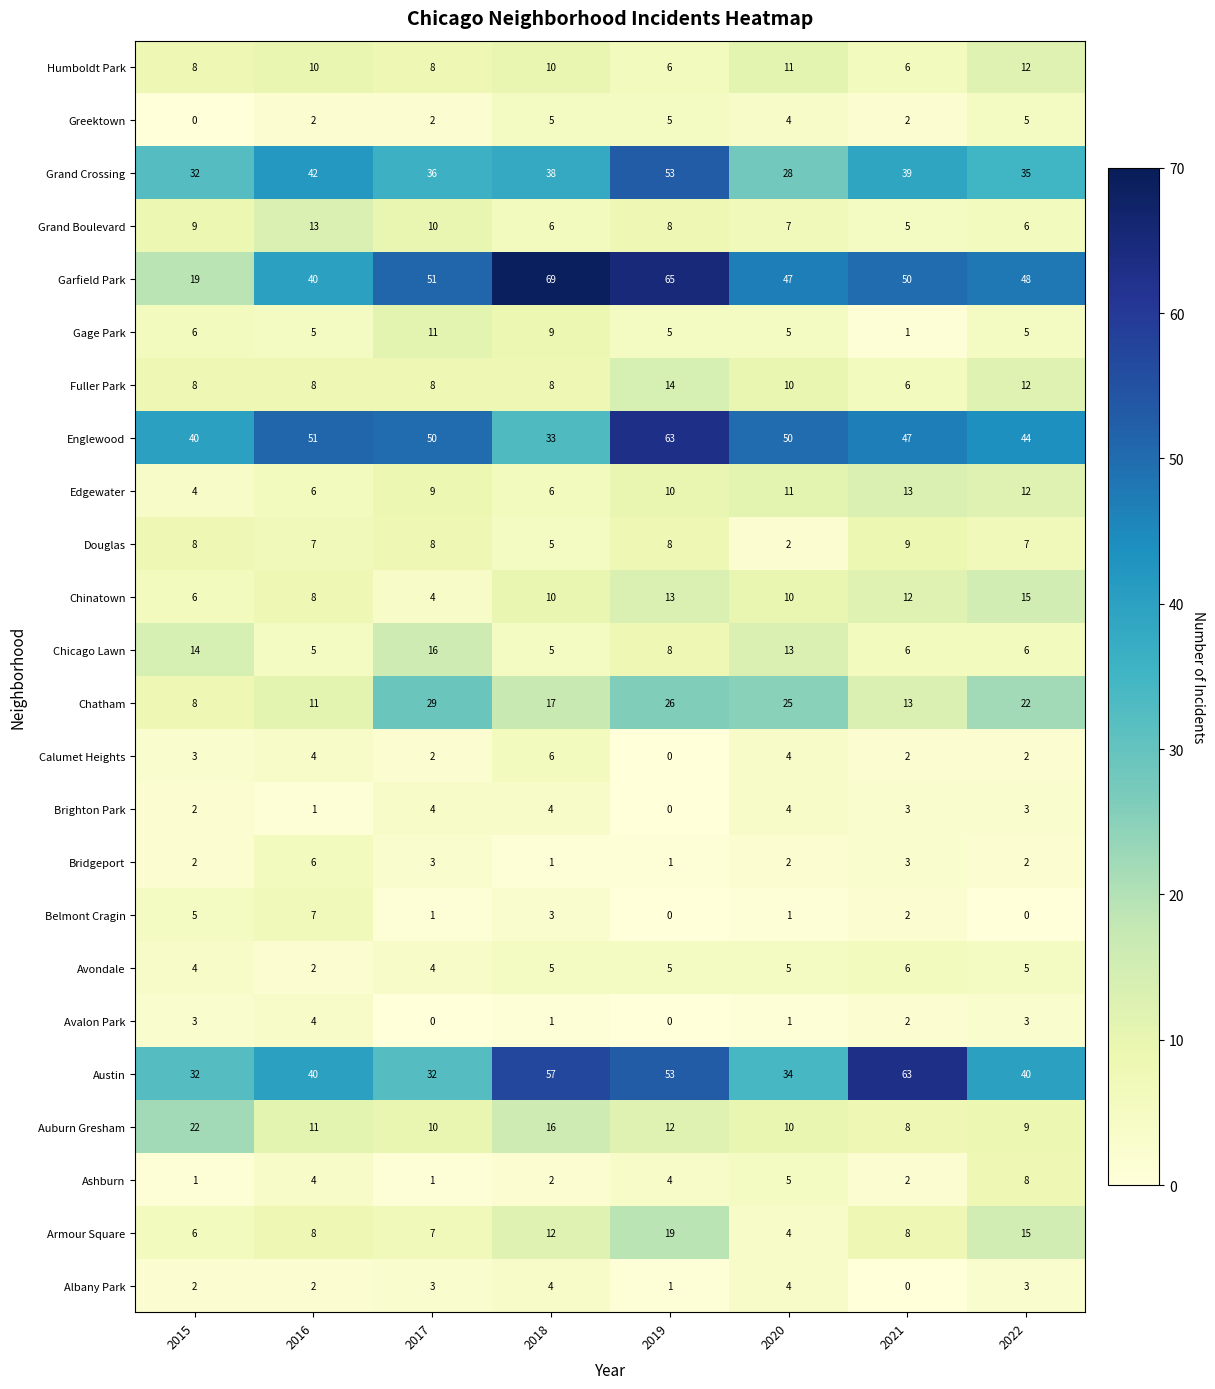

Read the Englewood value at 2017.

50